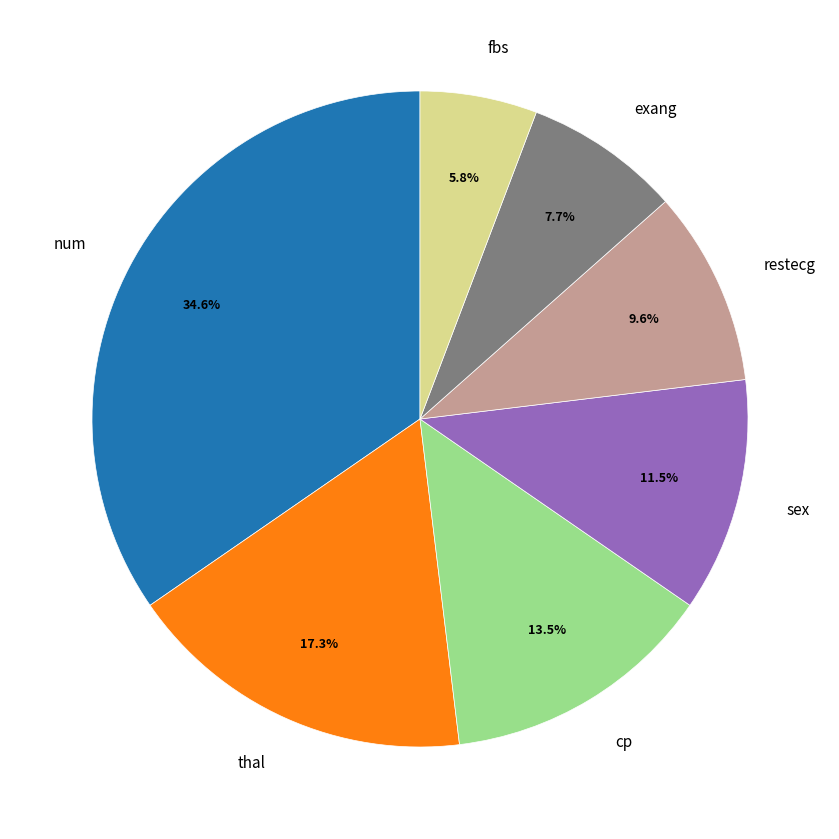

How many segments does this pie chart have?

7